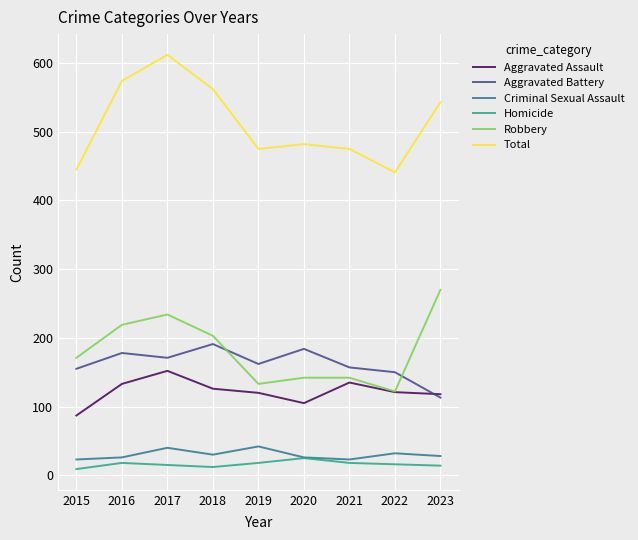

Does the chart have visible grid lines?

Yes